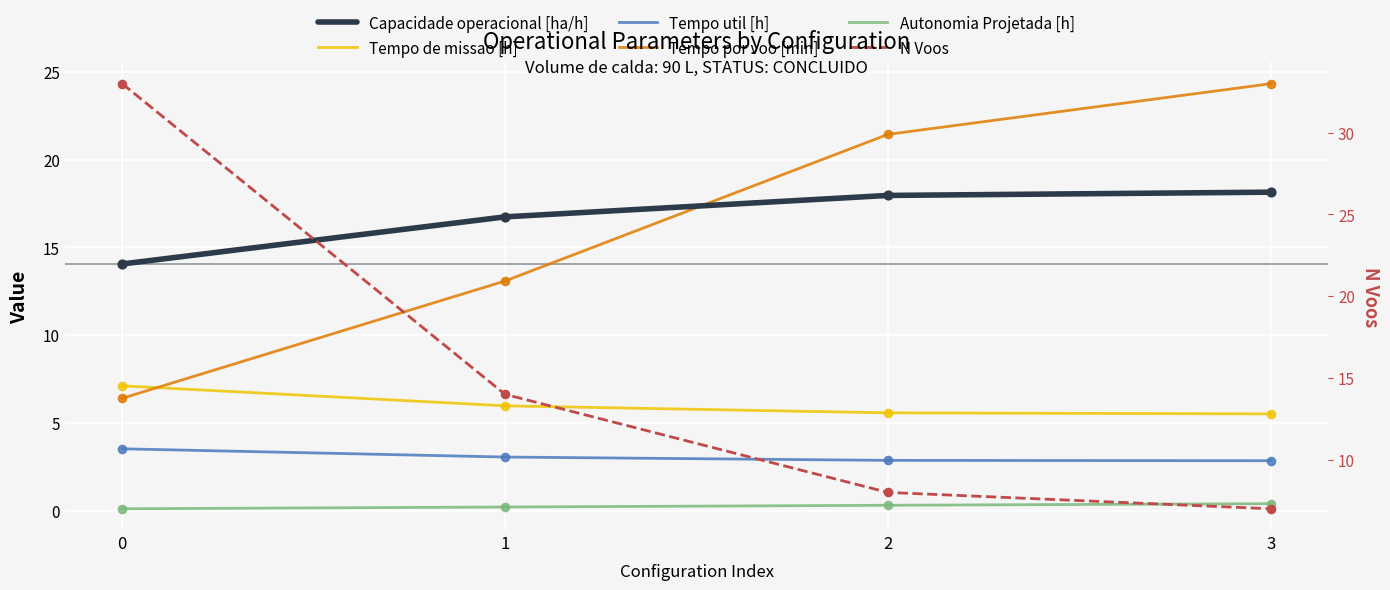

Which series has the largest Y range (max minus min)?

N Voos